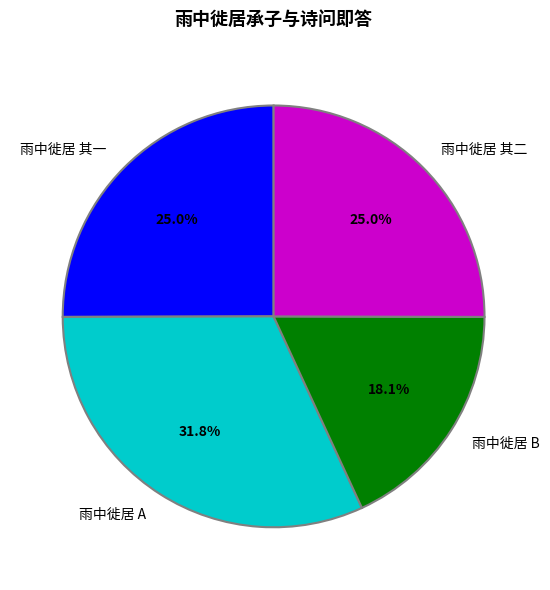

How many segments does this pie chart have?

4